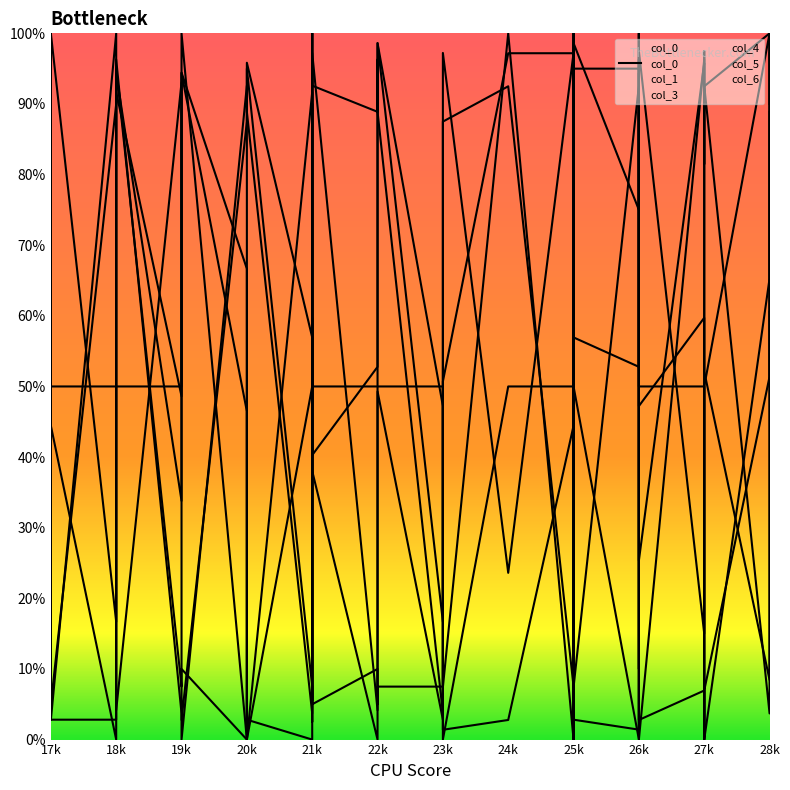

Reading left to right, transcribe all the data shown in this chart.

2.8	2.8	2.8	94.4	33.8	94.4	46.5	2.8	0.0	39.4	100.0	38.0	0.0	1.4	49.3	2.8	50.7	97.2	97.2	56.3	100.0	2.8	1.4	94.4	25.4	95.8	94.4	52.1	8.5	60.6